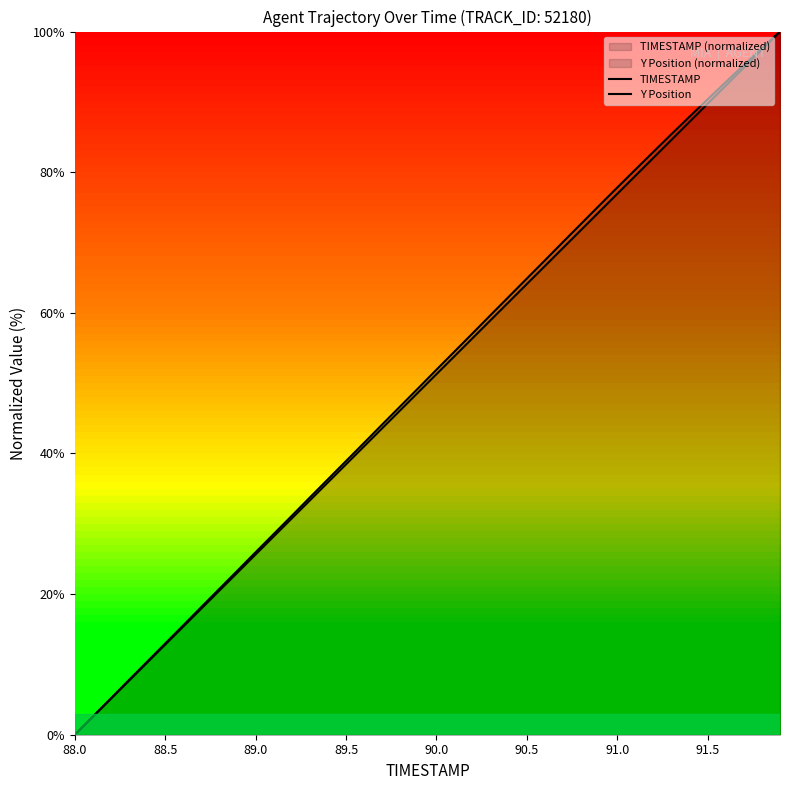

How many lines are shown in the chart?

2